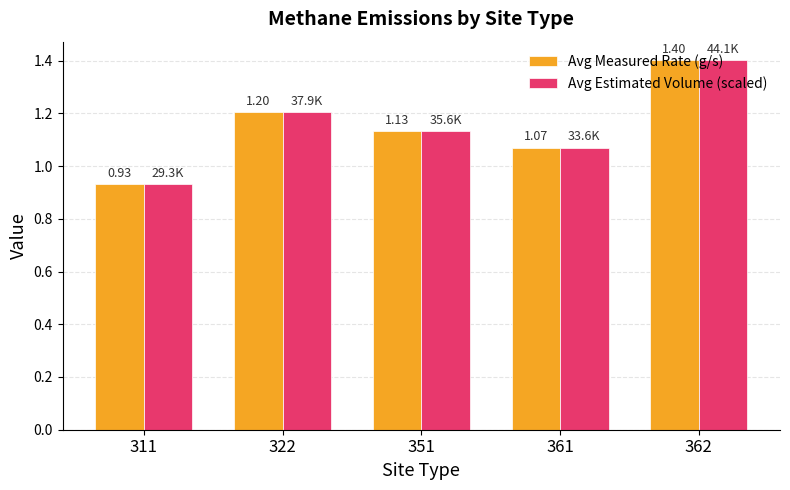

What is the sum of the Avg Estimated Volume (scaled) values at 351 and 362?

2.5